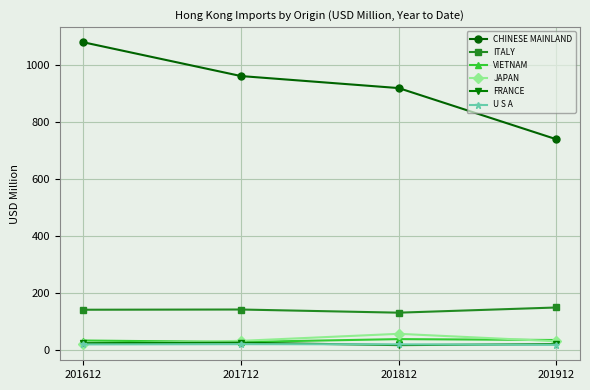

Where does the FRANCE series first go above 23?

201612